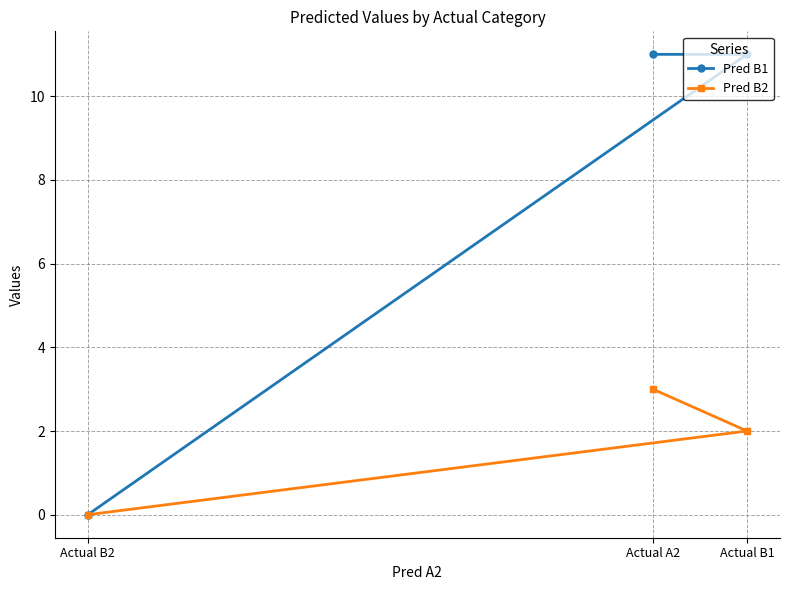

Between Actual B1 and Actual B2, which series saw the biggest shift?

Pred B1